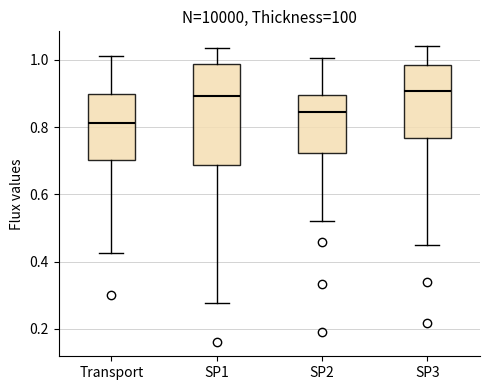

Comparing the boxes themselves (not the whiskers), which one is the tallest?

SP1